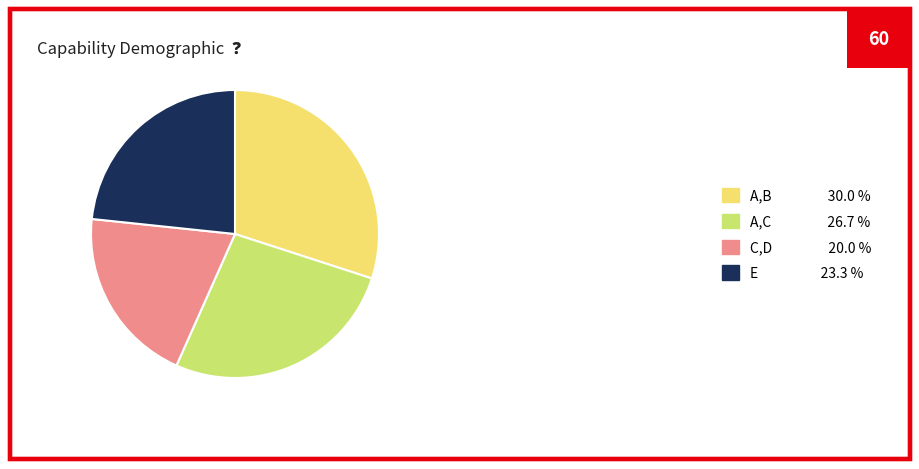

True or false: E accounts for 10% of the total.

False